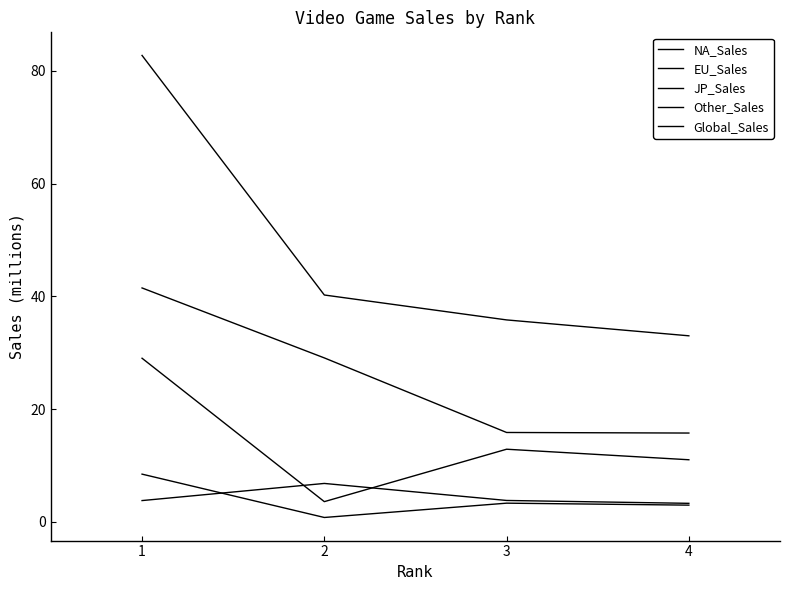

What is the spread (max minus min) of values at 2?

39.5